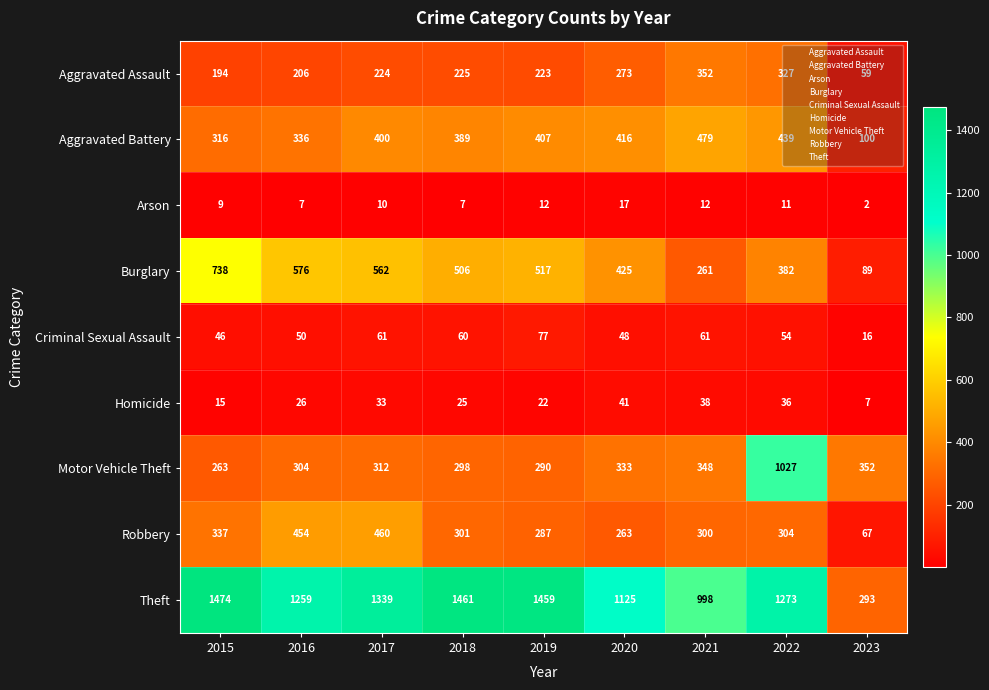

Which series has the largest total across all categories?

Theft